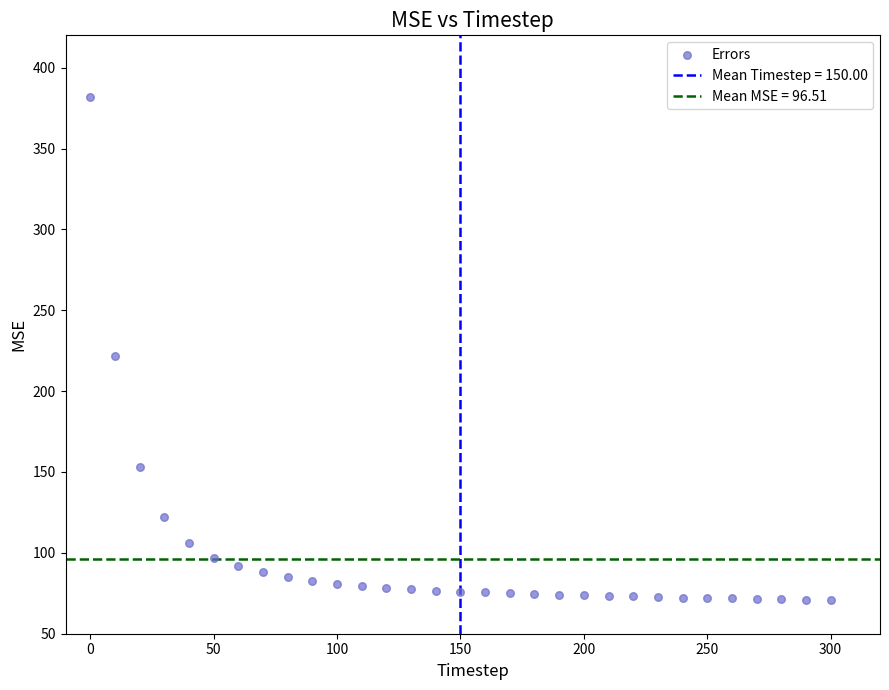

What Y value in the scatter plot is closest to 226?

222.0